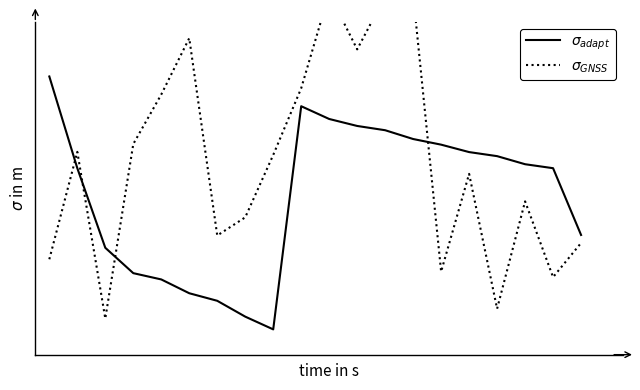

Does the chart display data point markers on the line(s)?

No